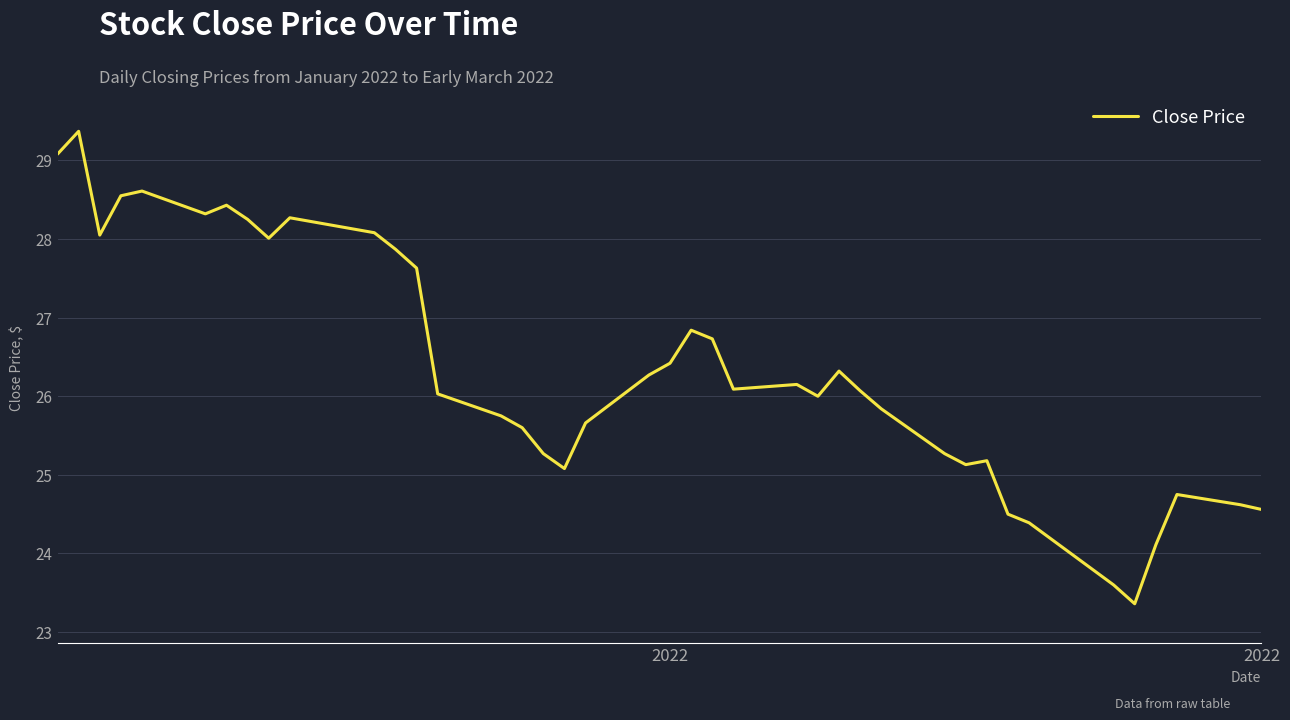

What is the greatest value displayed?

29.4